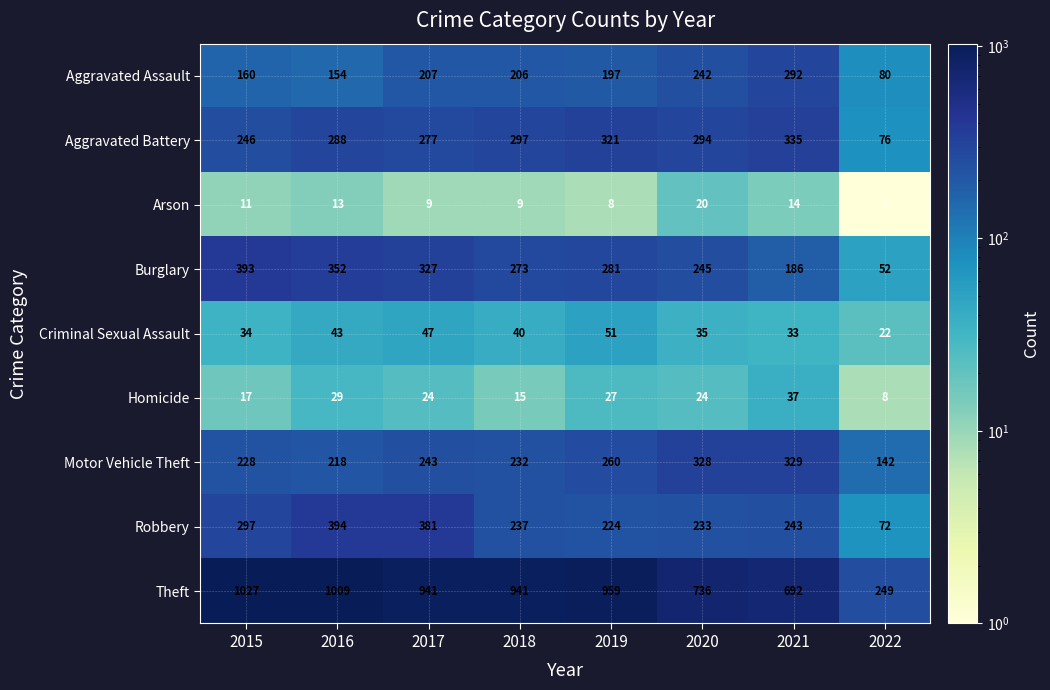

Which category has the lowest value in the Arson series?

2022